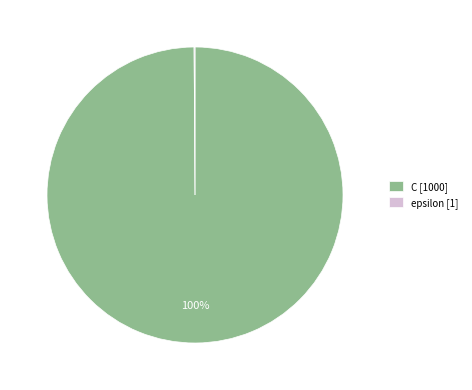

Which category accounts for the majority?

C